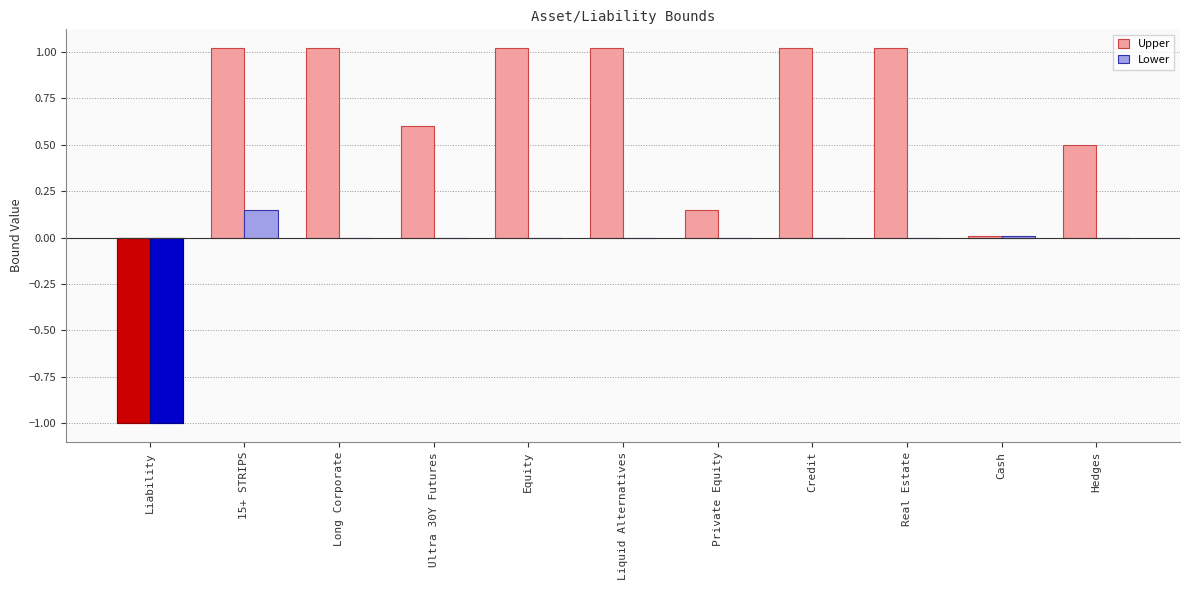

What position from the left is Liability?

1